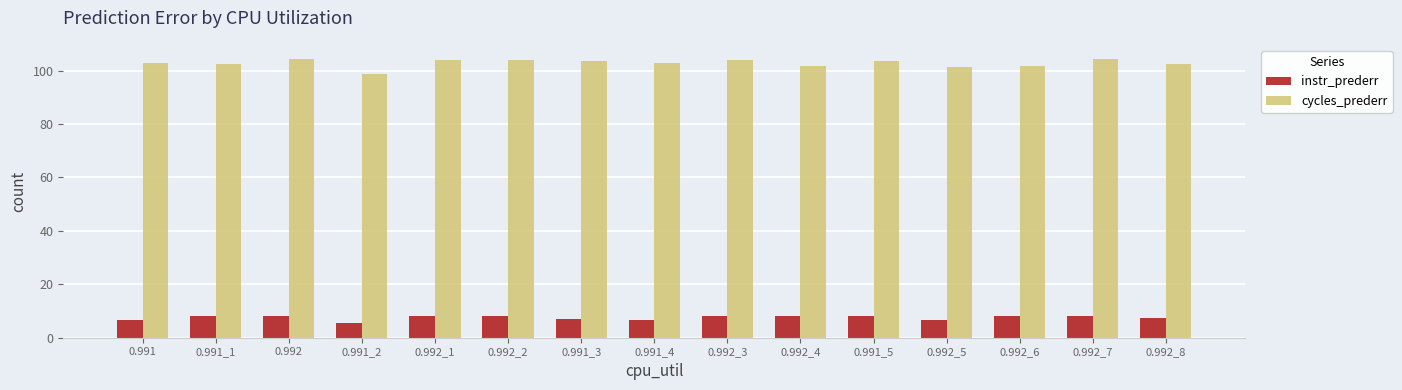

How many data points does each series have?

15